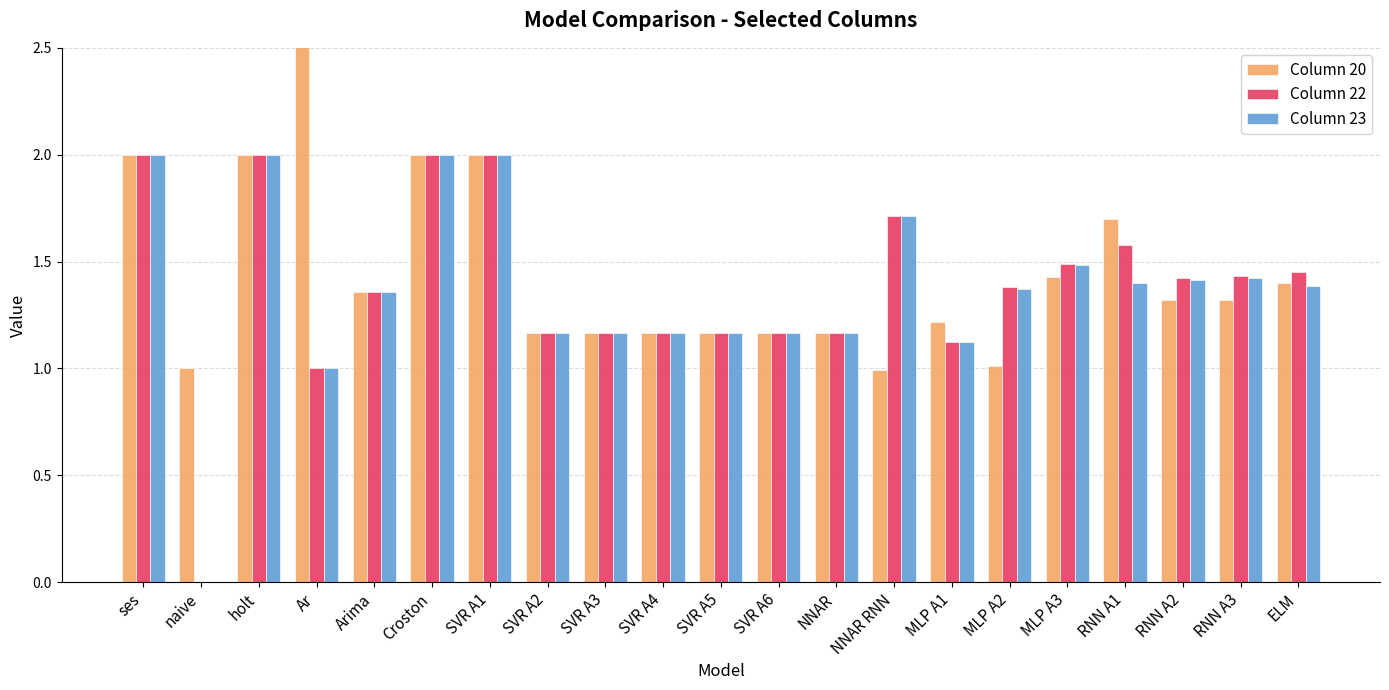

At which category is the sum across all series the highest?

ses